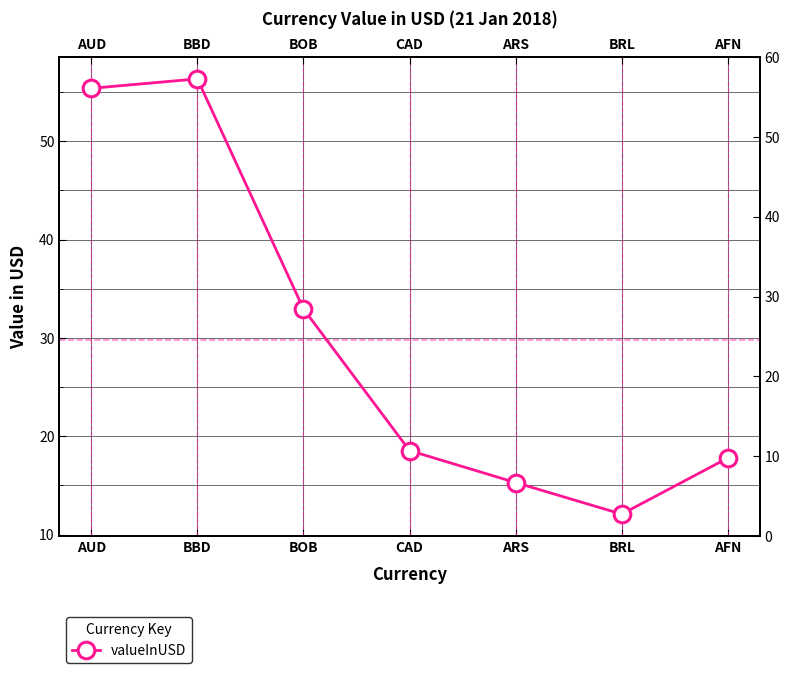

Is this an area chart (filled region under the line)?

No